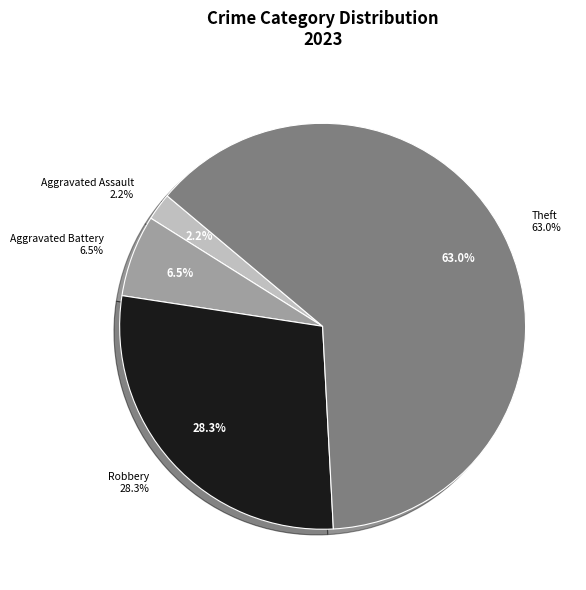

Does any single category account for the majority?

Yes